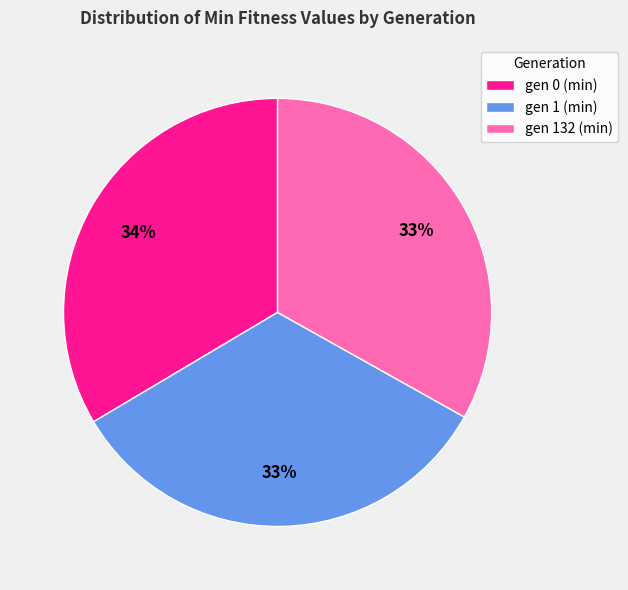

To the nearest percent, what portion does gen 1 (min) represent?

33%